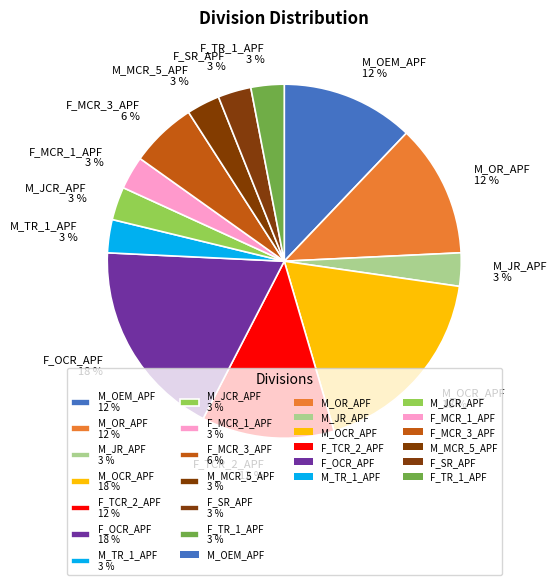

To the nearest percent, what portion does M_OR_APF represent?

12%